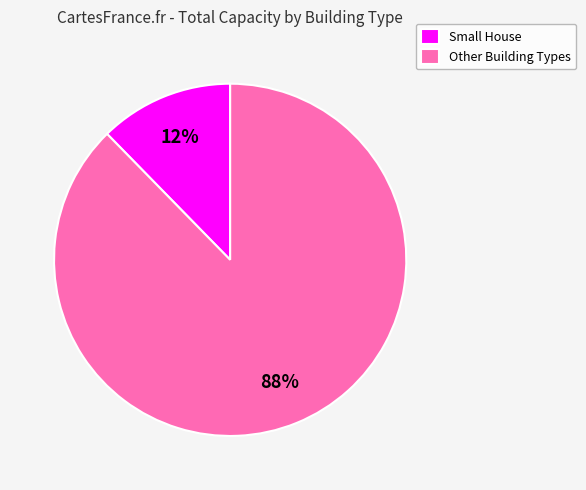

Count the number of slices in the pie.

2